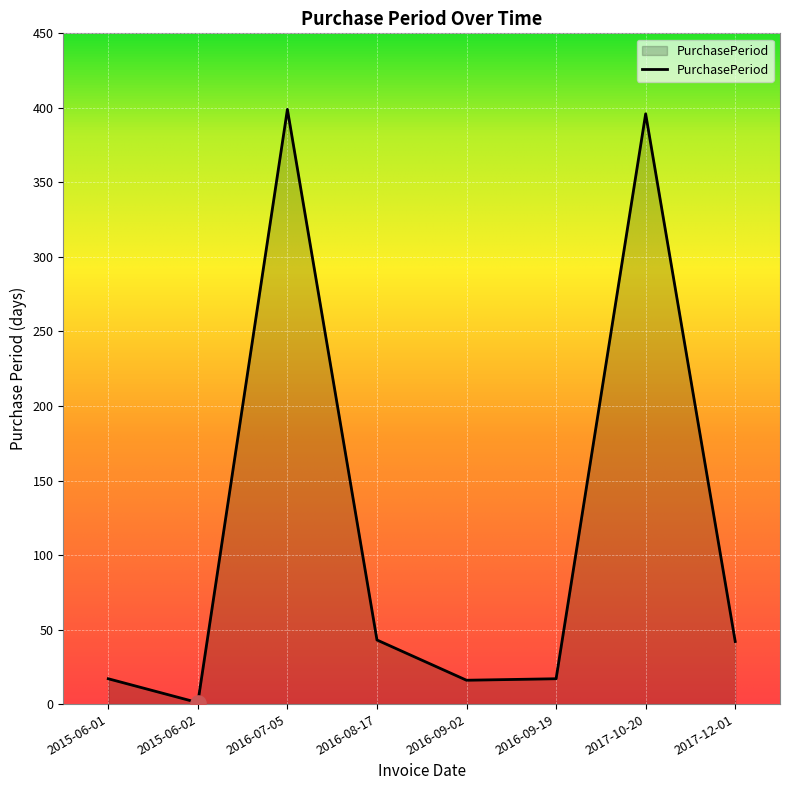

What is the ratio of the value at 2017-10-20 to the value at 2016-07-05?

1.0